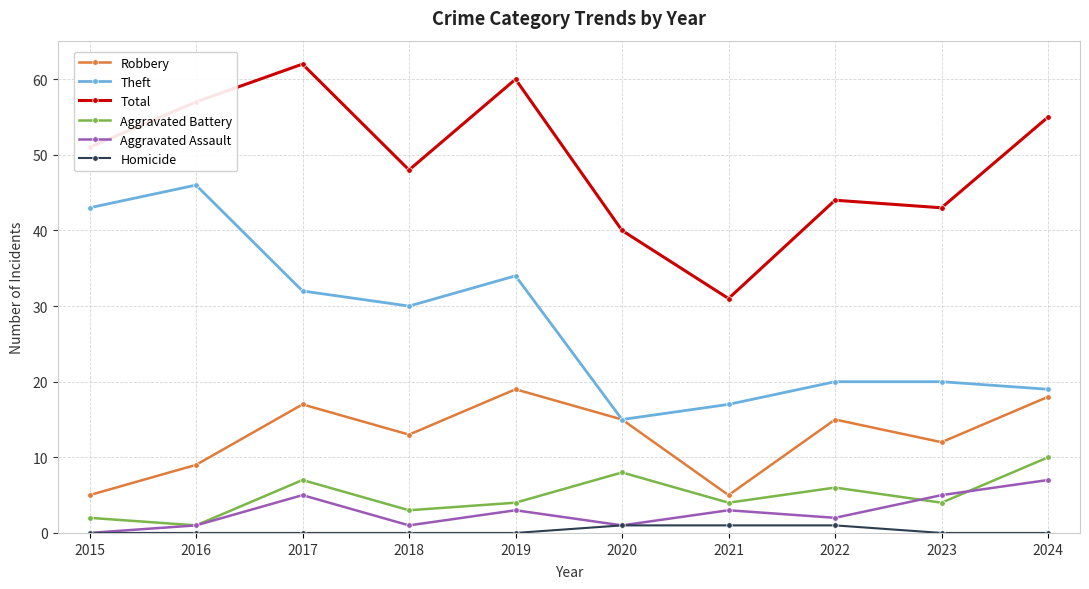

True or false: Aggravated Battery and Total intersect in this chart.

False